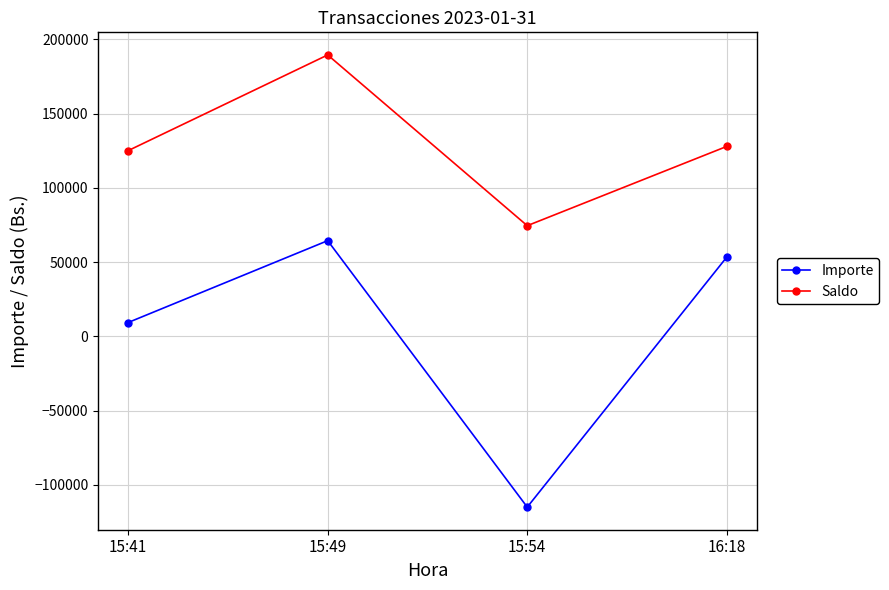

Which series has the largest range (max minus min)?

Importe